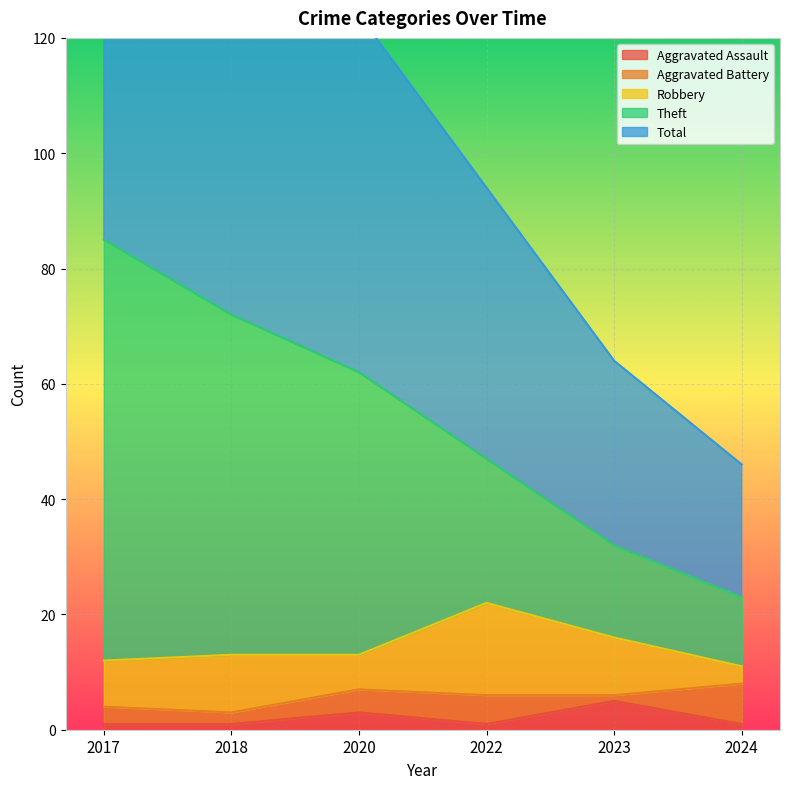

Between 2017 and 2022, which is larger?

2017